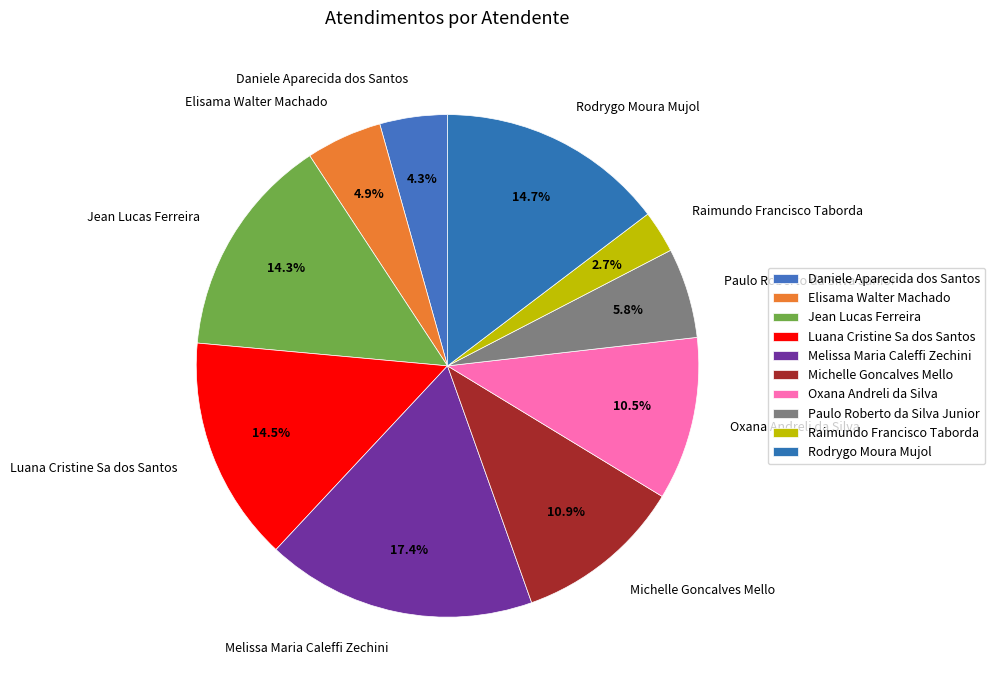

The Michelle Goncalves Mello slice represents 22% of the pie. True or false?

False